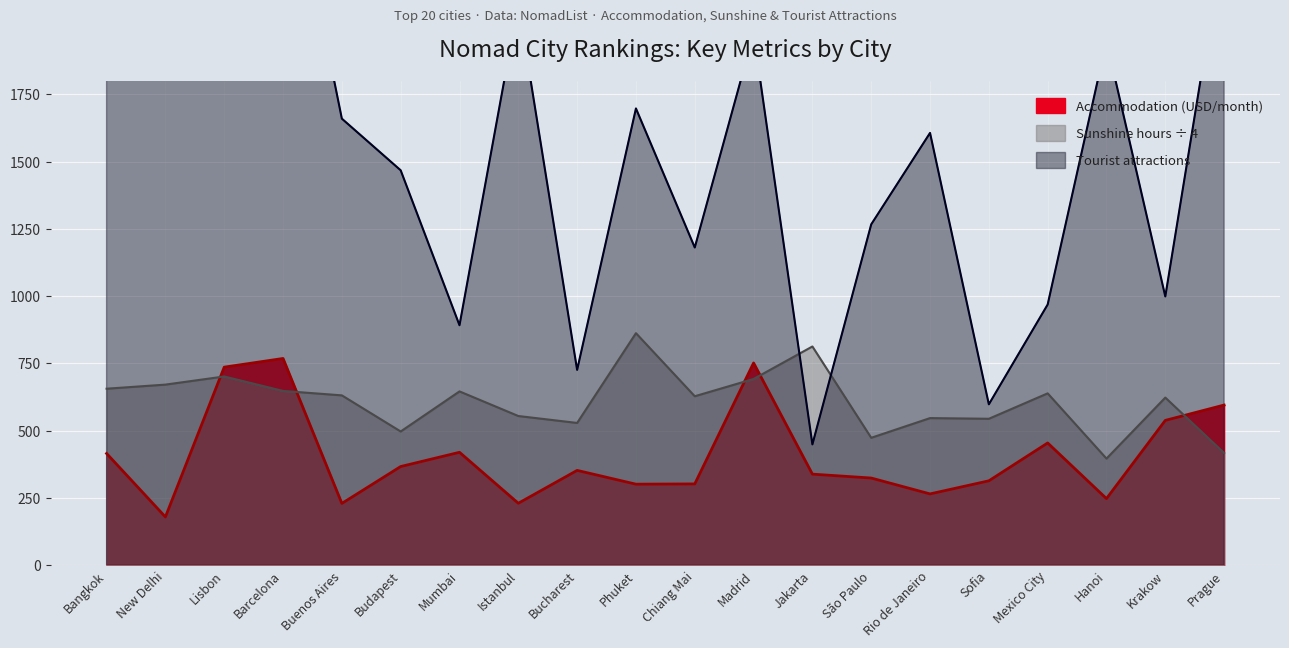

Rank the categories by Accommodation (USD/month) value from highest to lowest.

Barcelona, Madrid, Lisbon, Prague, Krakow, Mexico City, Mumbai, Bangkok, Budapest, Bucharest, Jakarta, São Paulo, Sofia, Chiang Mai, Phuket, Rio de Janeiro, Hanoi, Istanbul, Buenos Aires, New Delhi